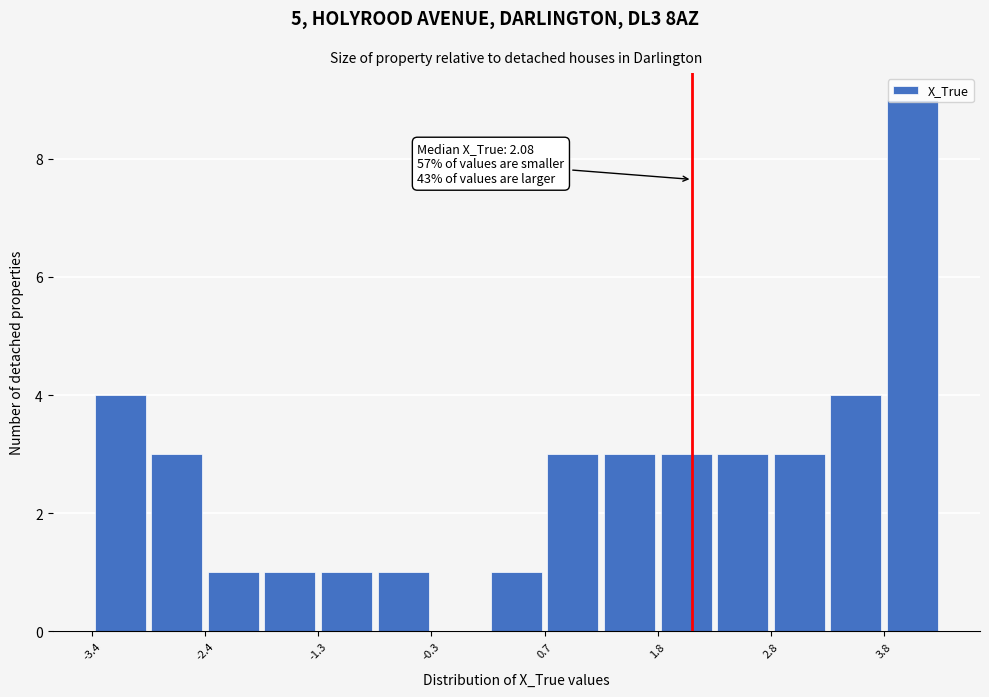

Read against the x-axis, roughly where is the centre of the tallest bar?

4.0